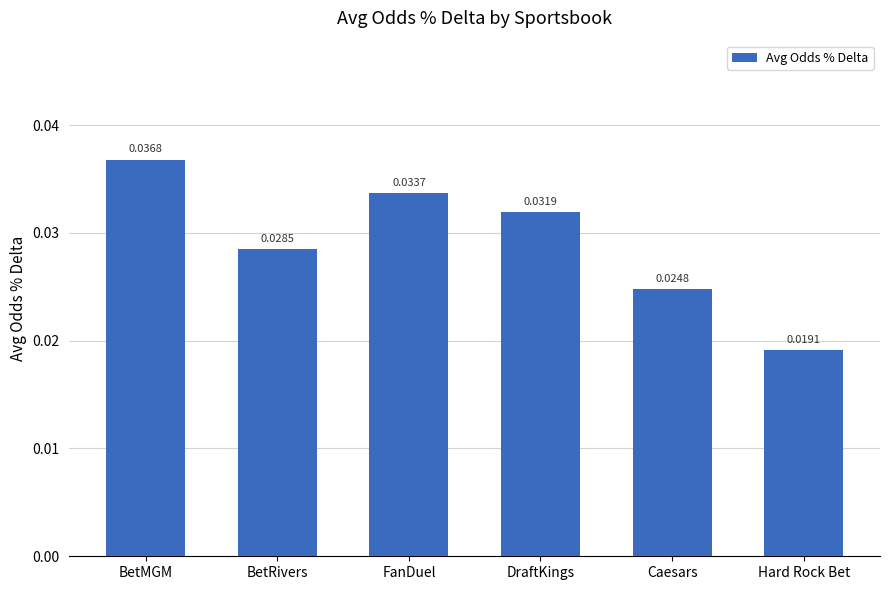

Rank the categories by value from highest to lowest.

BetMGM, FanDuel, DraftKings, BetRivers, Caesars, Hard Rock Bet